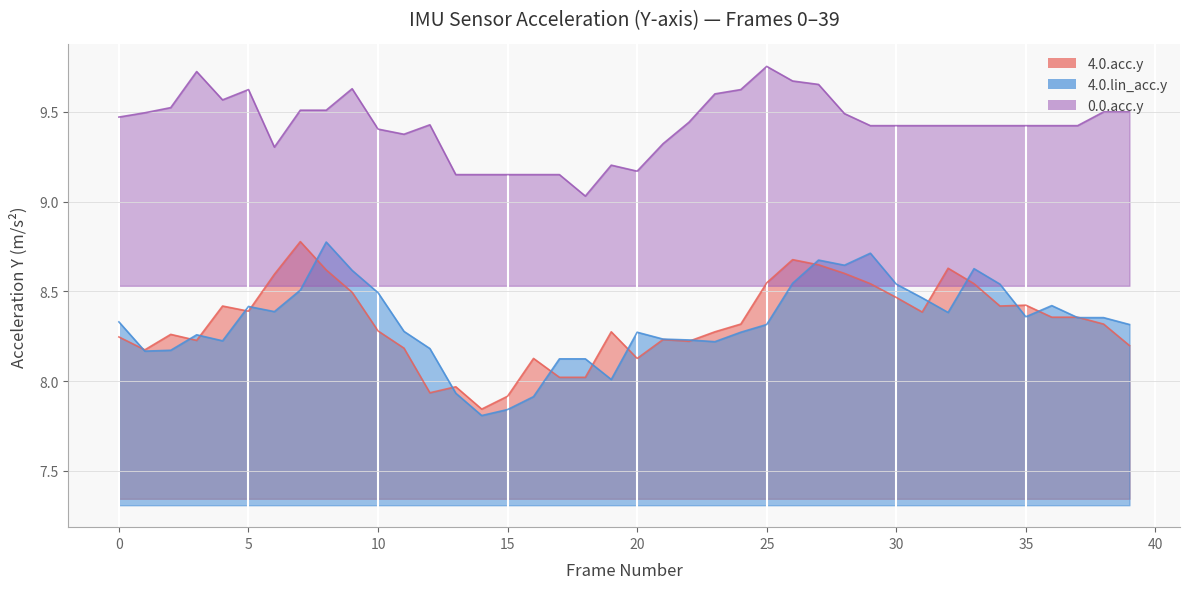

At which category is the sum across all series the highest?

27